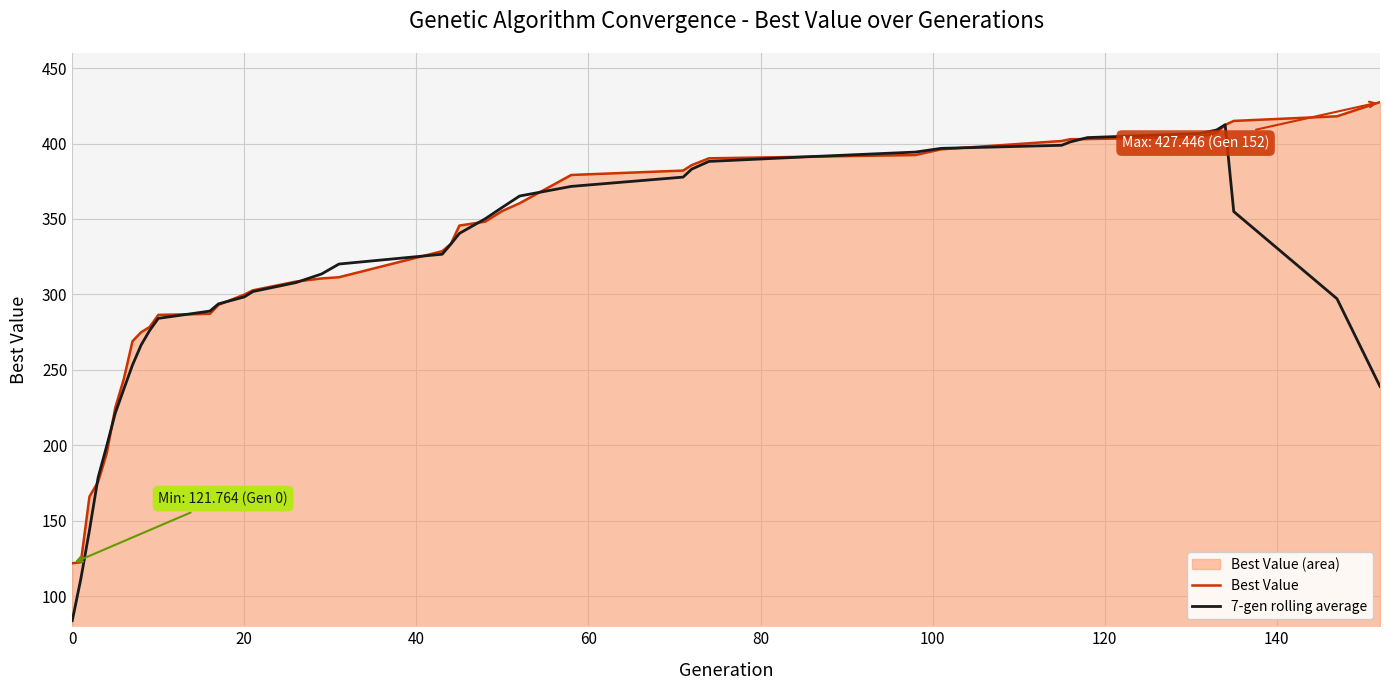

What is the sum of all Best Value values?

12951.1